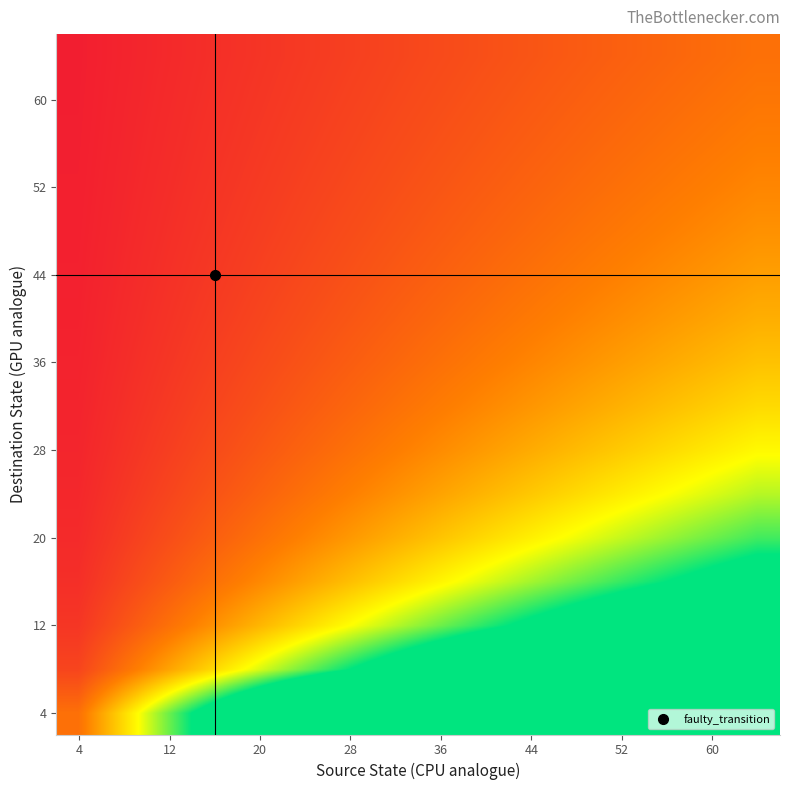

At how many categories does at least one series exceed 0?

16